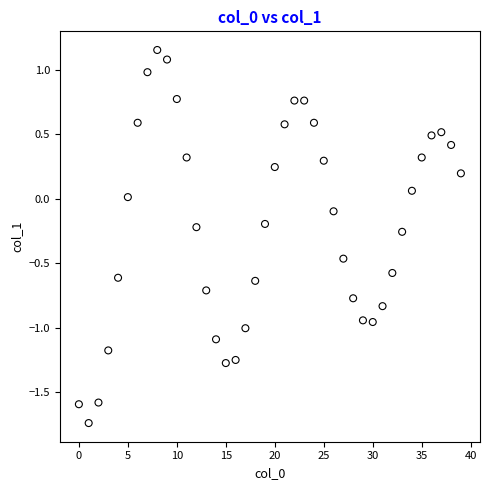

What is the range of Y values (max minus min)?

2.9